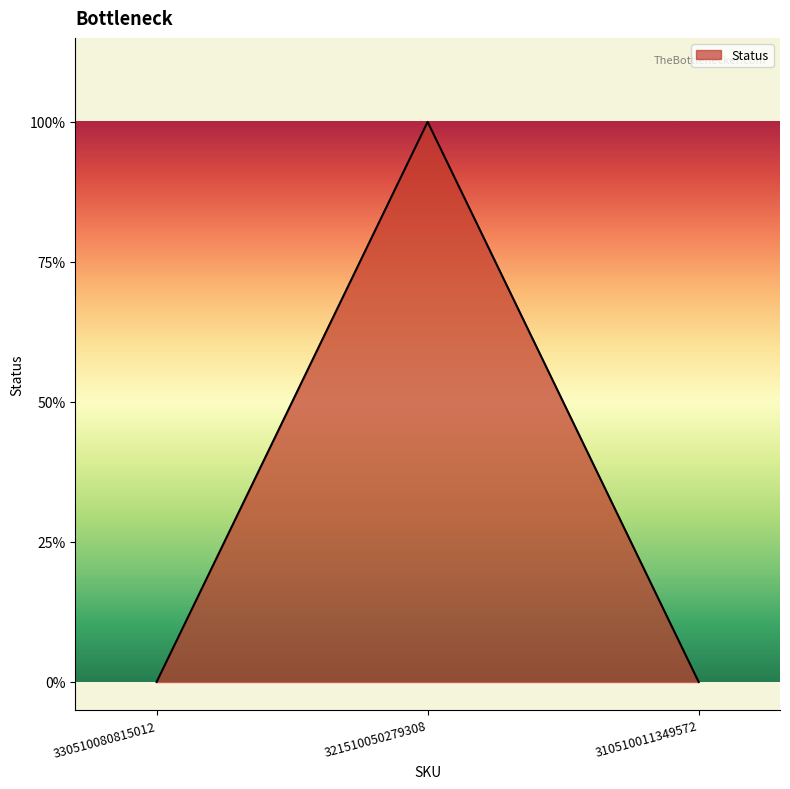

Rank the categories by value from lowest to highest.

330510080815012, 310510011349572, 321510050279308